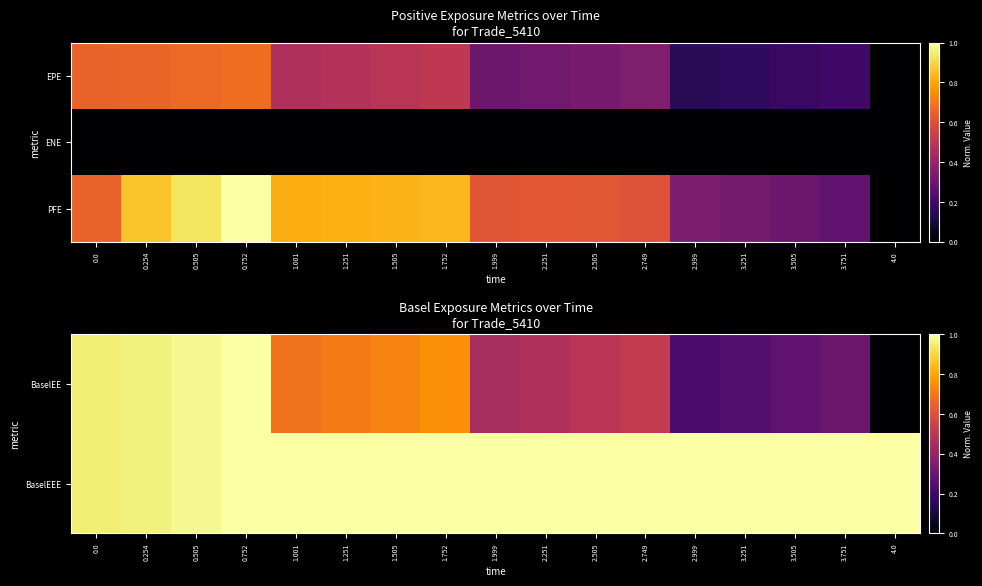

What is the total value across all series at 0.505?

2.9